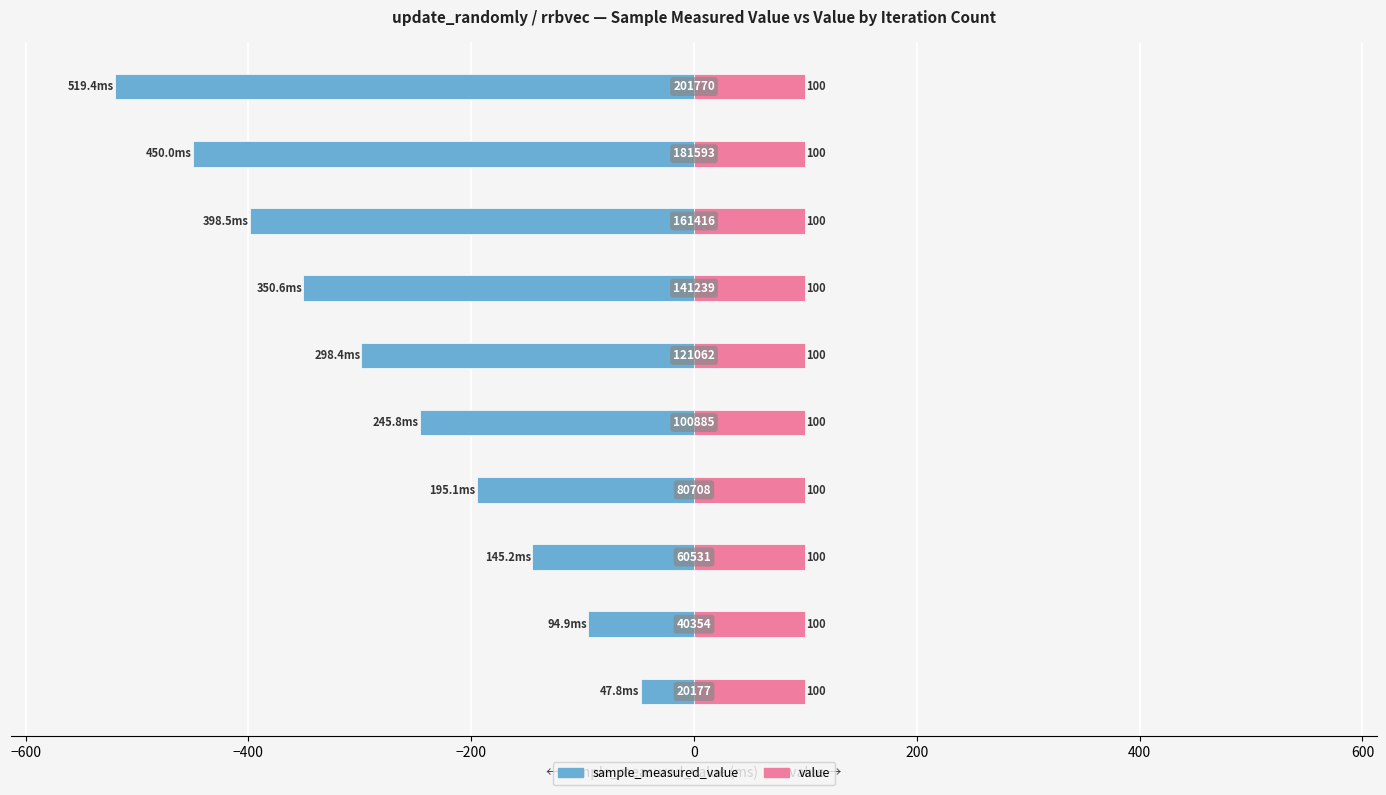

How many bars are there in total?

20